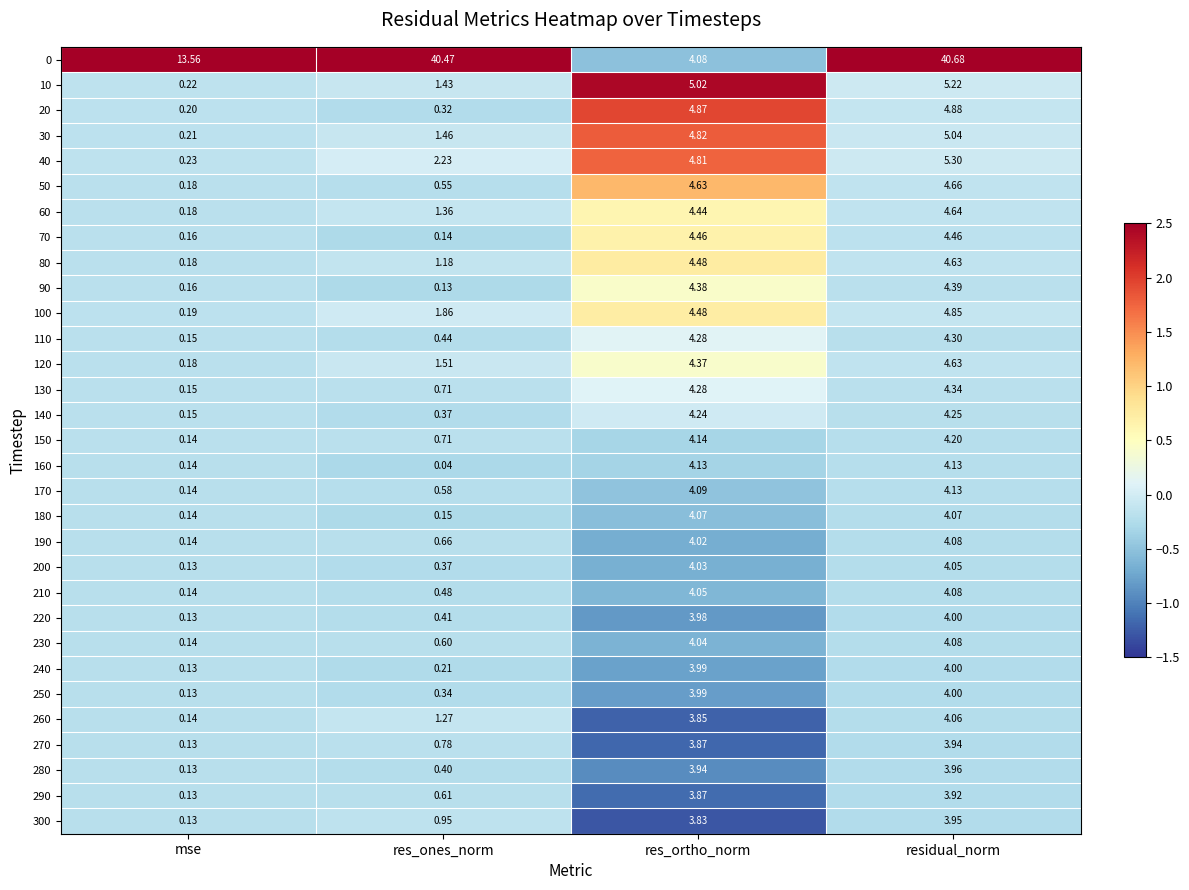

At which label does 270 first exceed 3?

res_ortho_norm